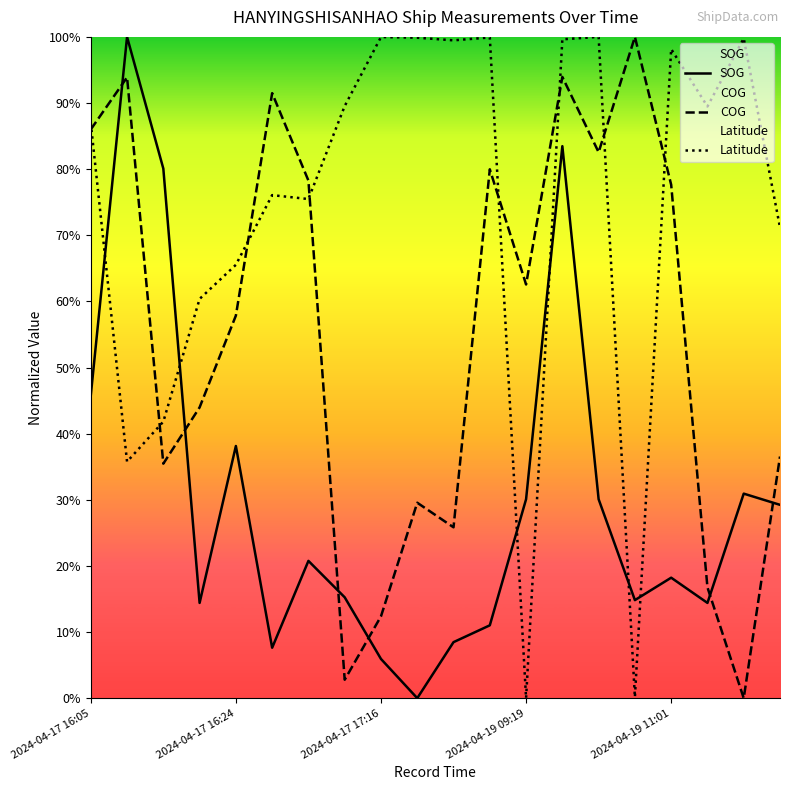

List the series in order of their overall mean, highest first.

Latitude, COG, SOG